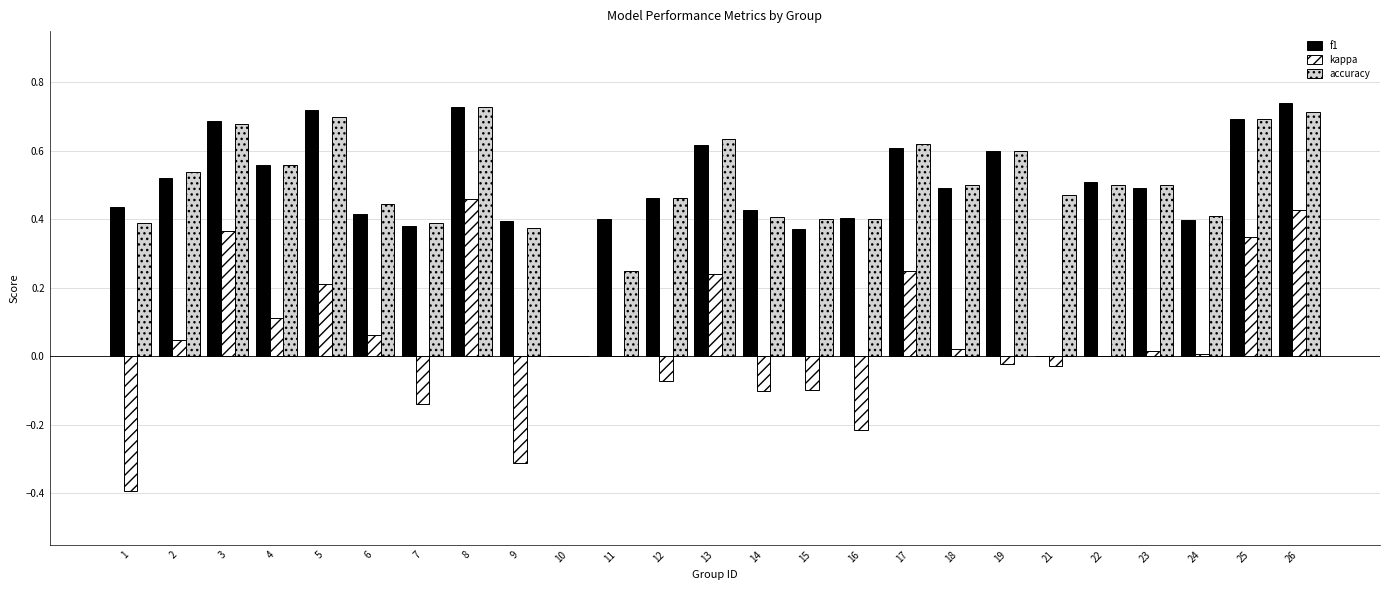

What are all the series names shown in the legend?

f1, kappa, accuracy